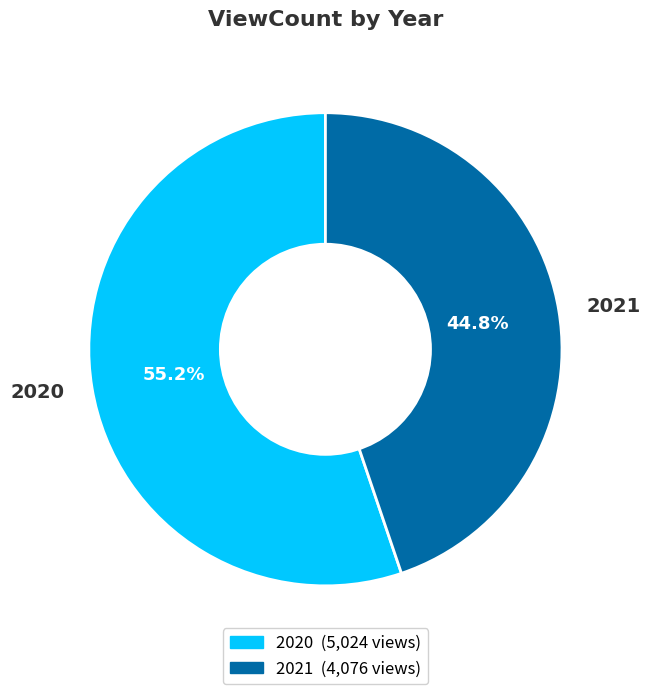

What percentage is NOT represented by 2020?

44.8%